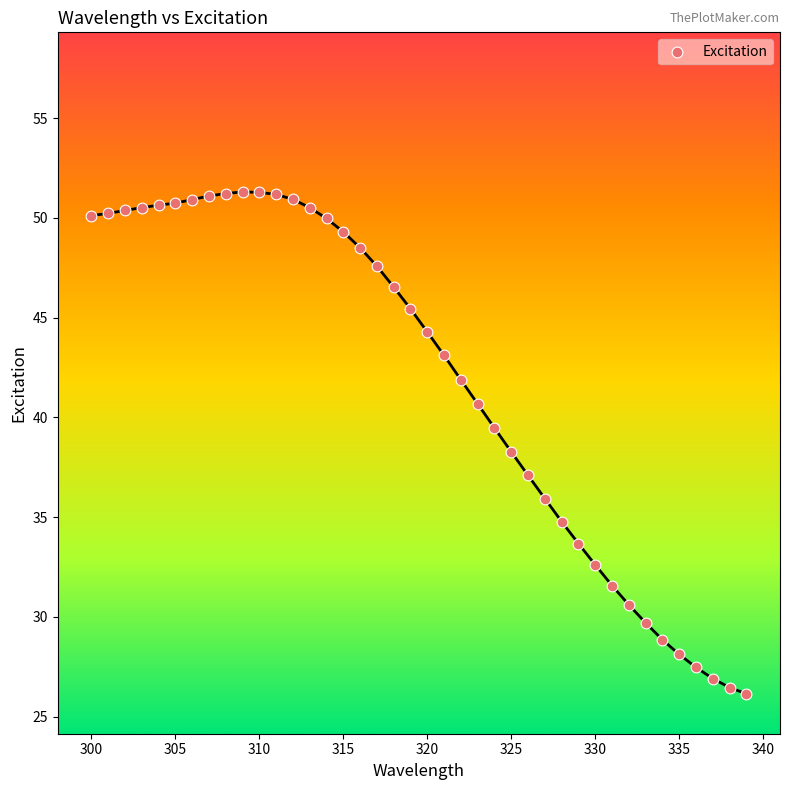

What is the range of Y values (max minus min)?

25.2